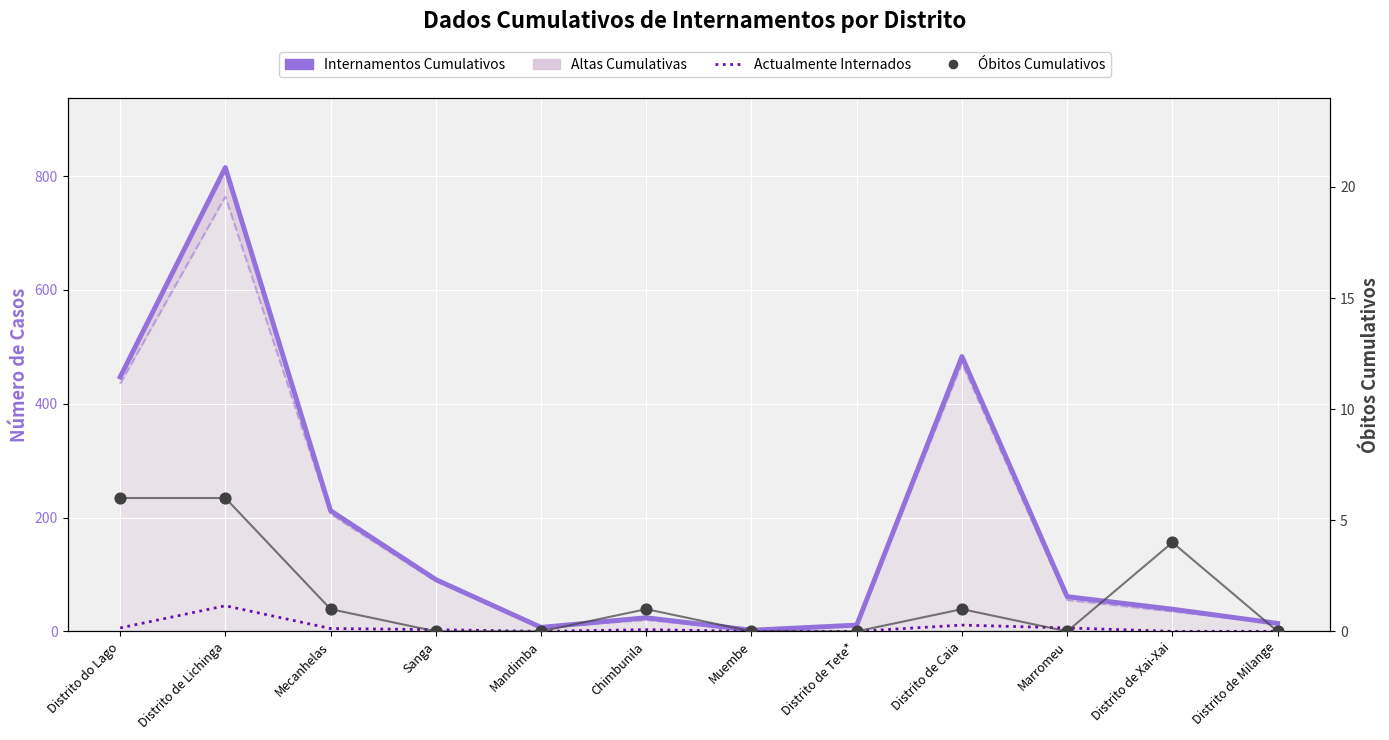

Is the value of Altas Cumulativas at Distrito de Caia greater than the value of Actualmente Internados at Marromeu?

Yes